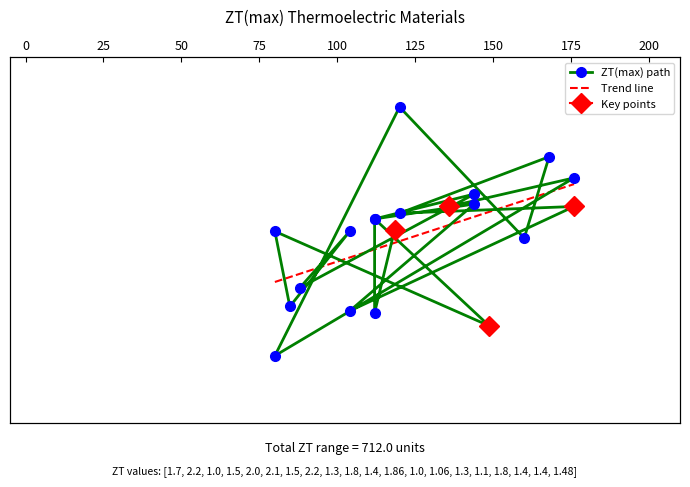

How many lines are shown in the chart?

1